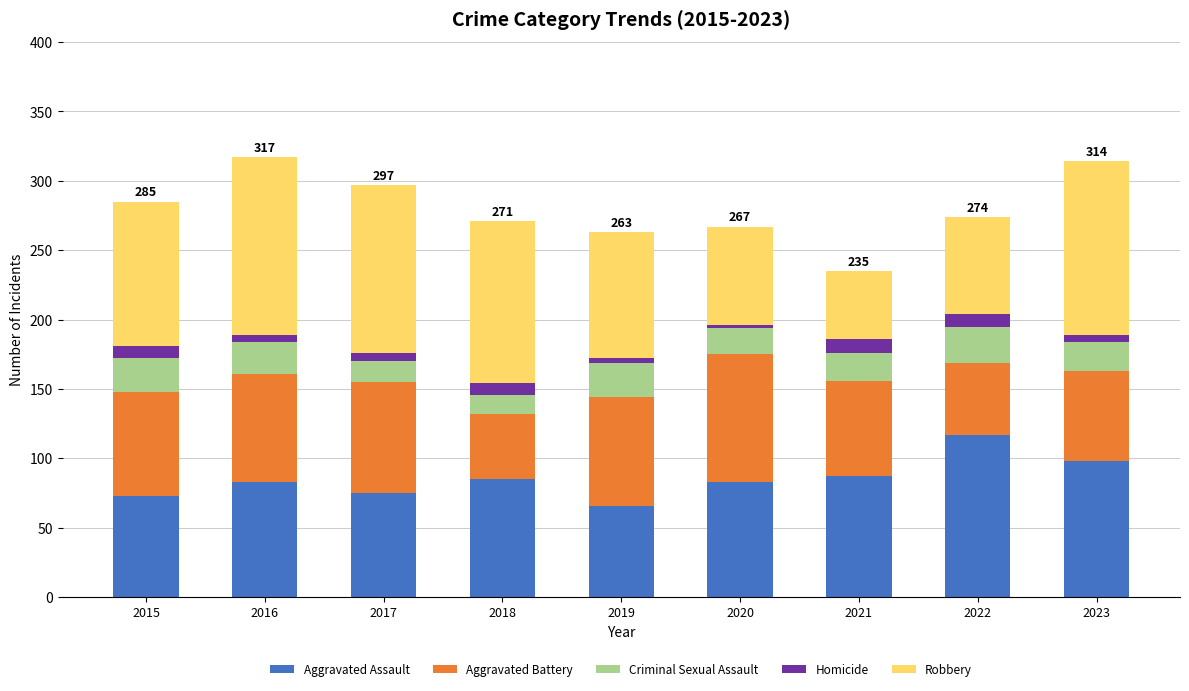

What is the average value of the Aggravated Assault series?

85